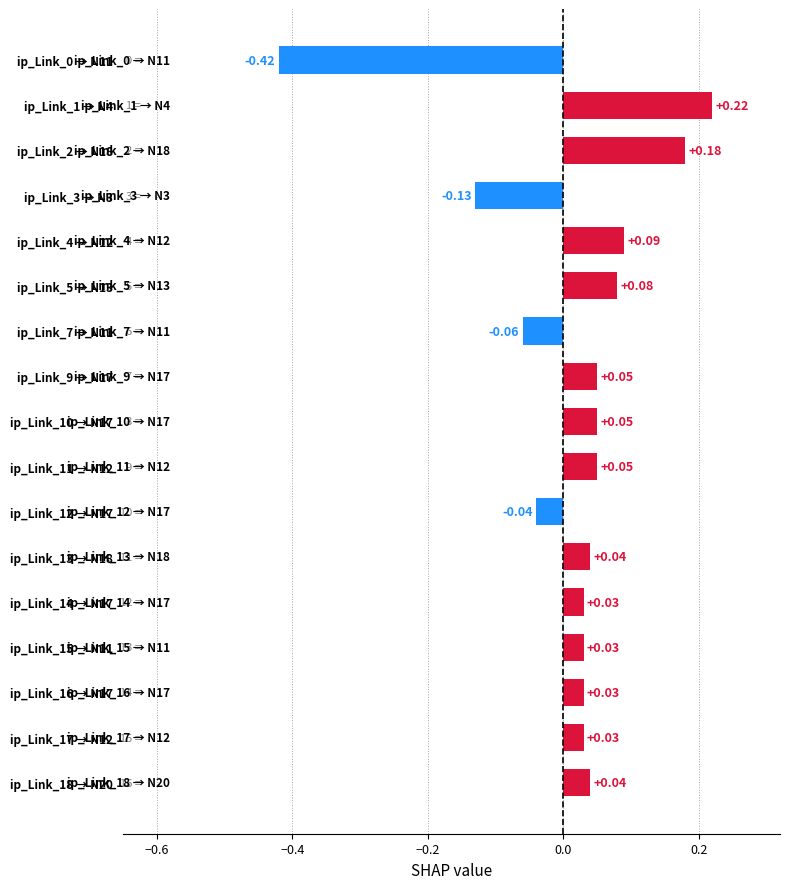

What is the sum of all values?

0.3